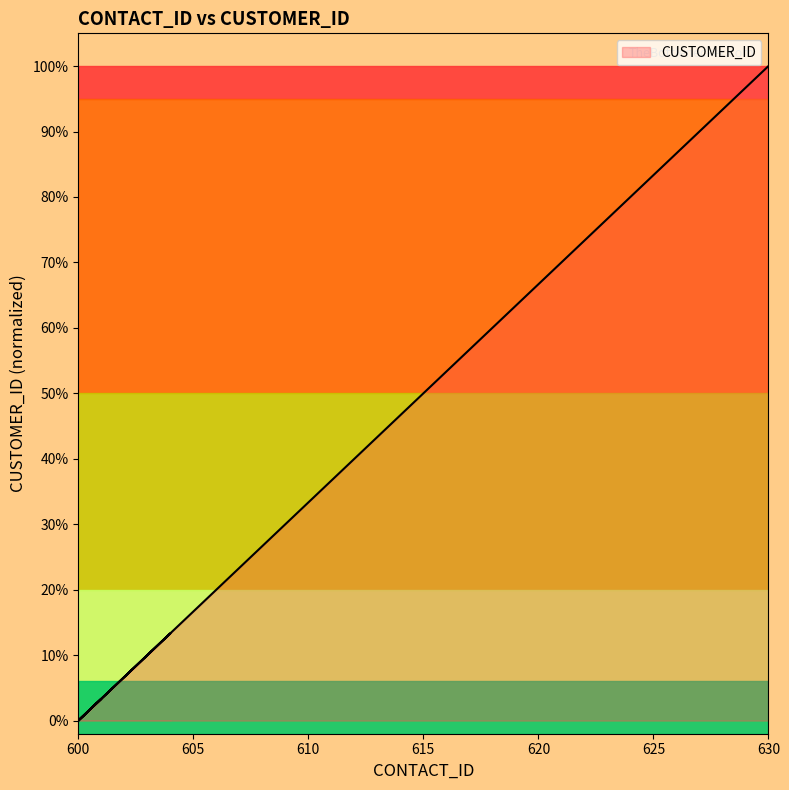

Between 617 and 620, which is larger?

620